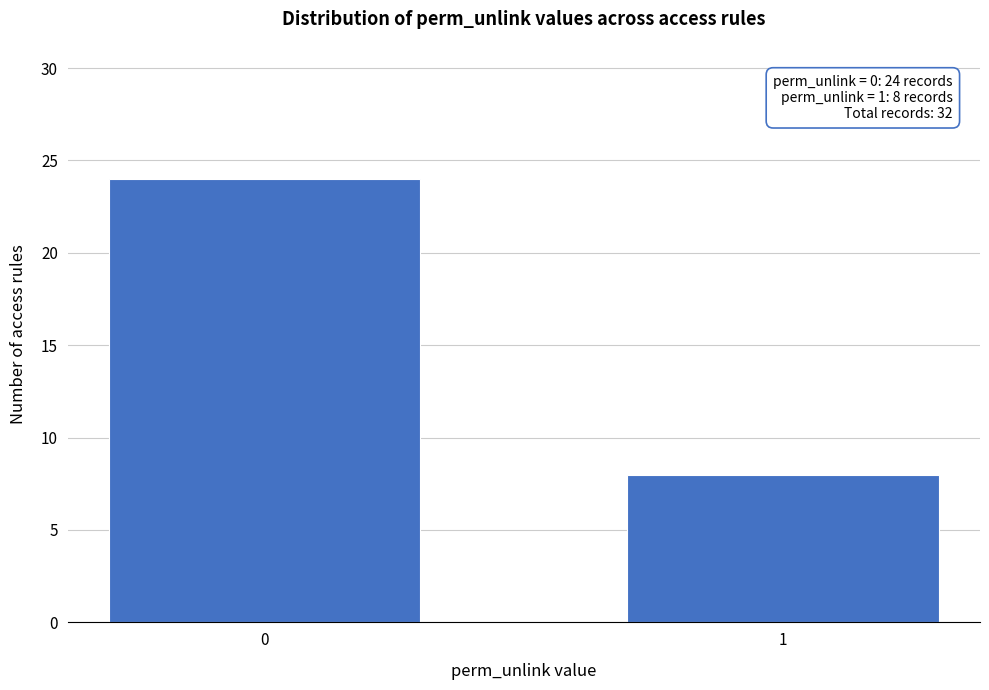

Reading left to right, list all the values displayed in this chart.

0=24	1=8